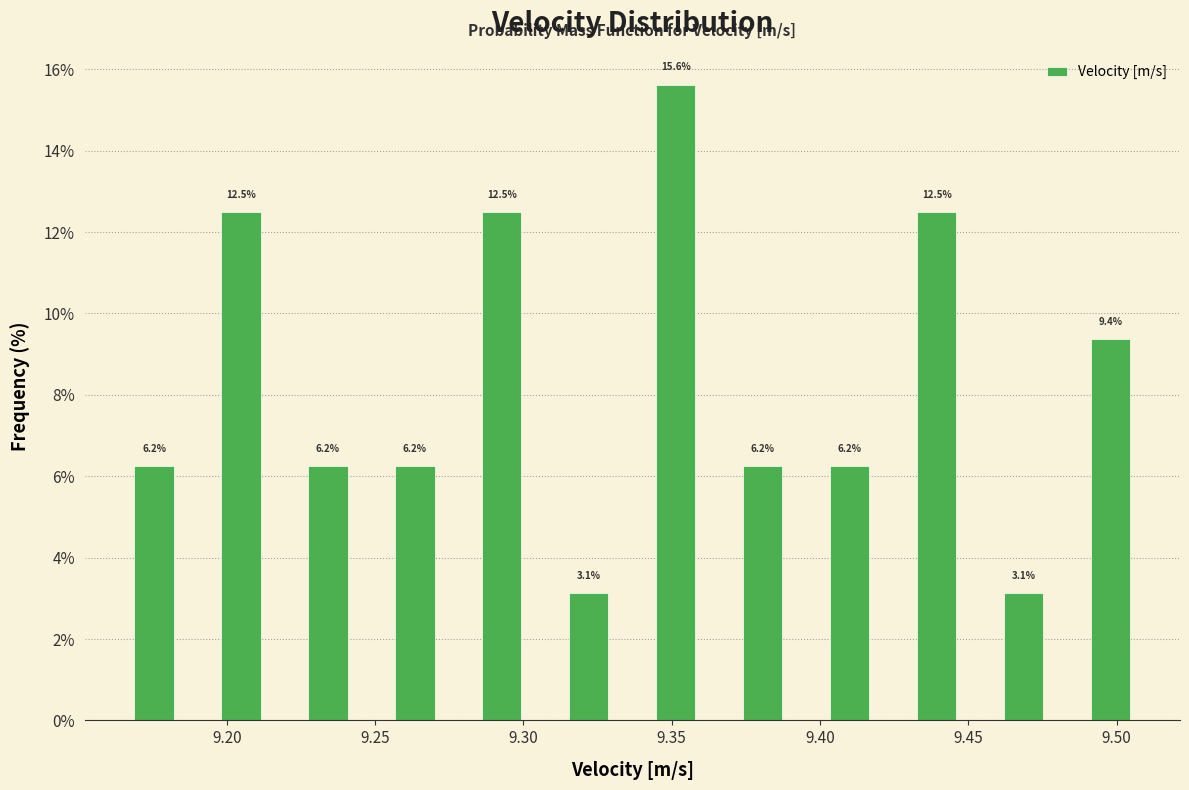

How tall is the bar that spans 9.335 to 9.365 on the x-axis? The bar edges are not printed on the chart, so give them approximately, as read against the axis.

15.6